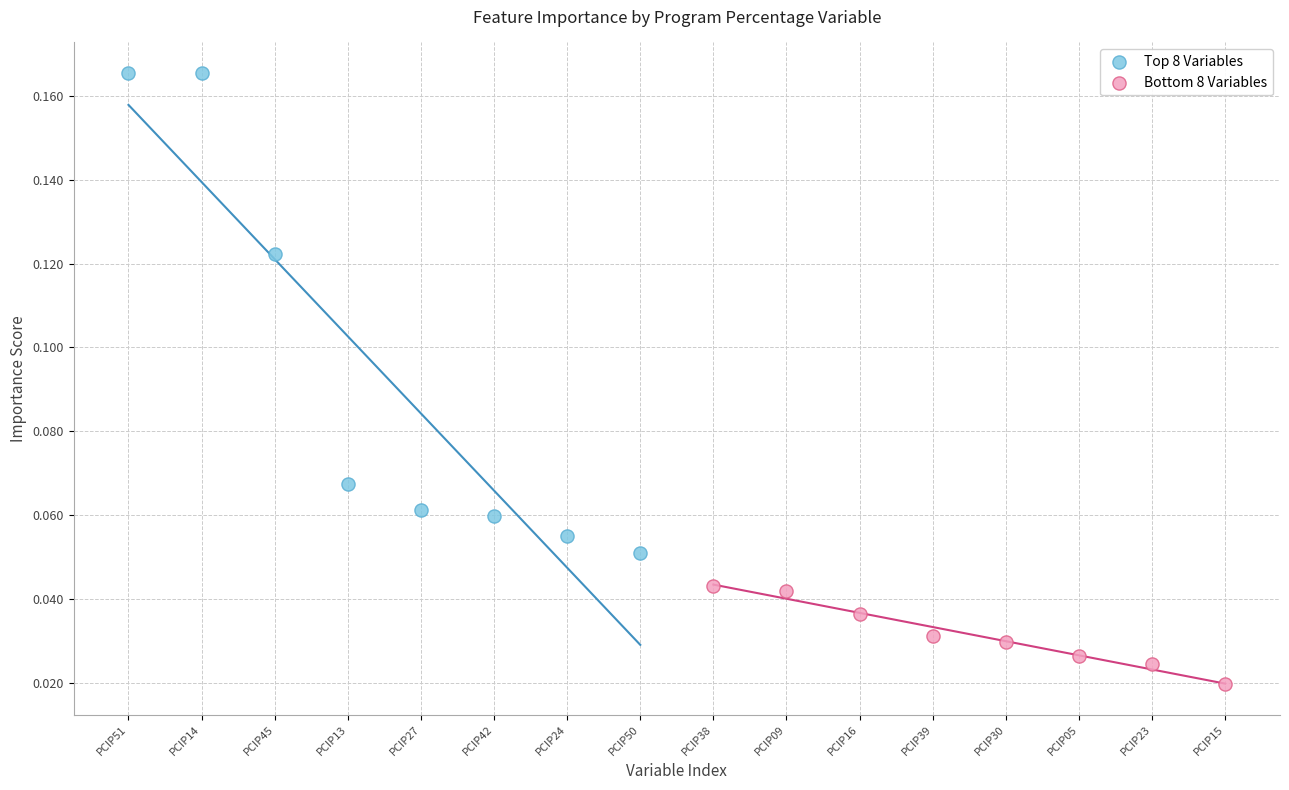

Which series contains the highest Y value?

Top 8 Variables